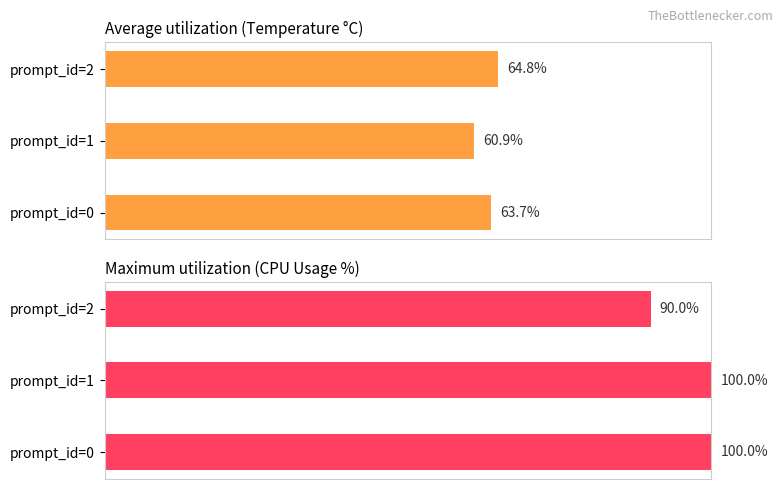

True or false: Maximum utilization has a value of 178.1 at prompt_id=1.

False